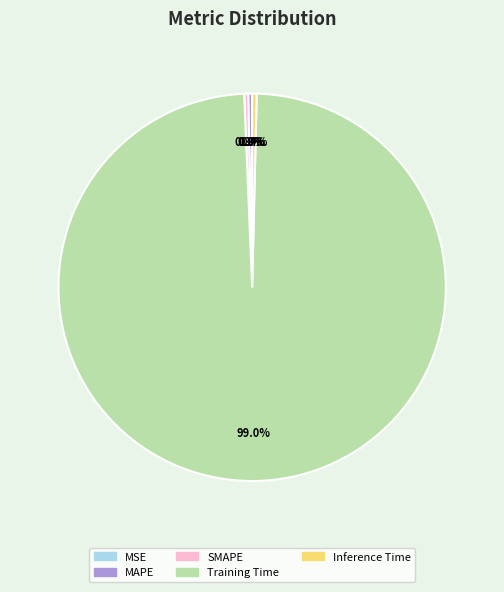

Which slice is the largest?

Training Time